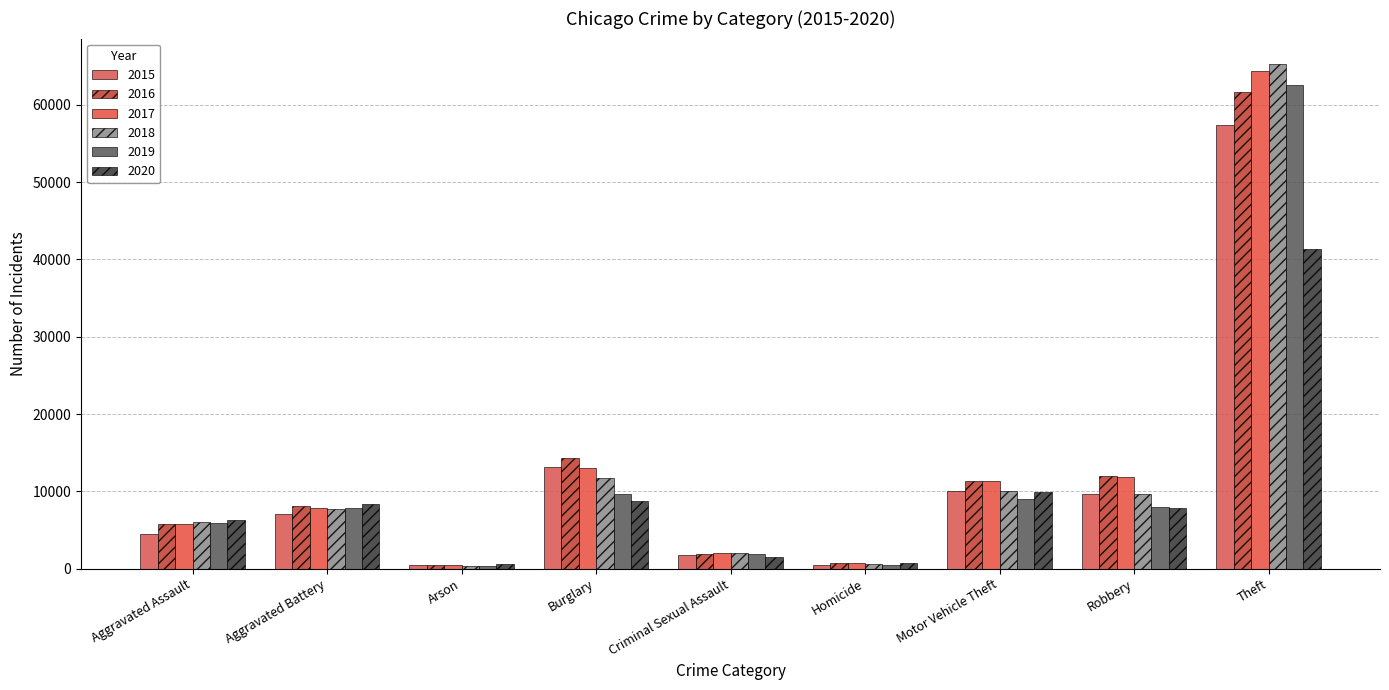

What is the lowest value of the 2017 series?

444